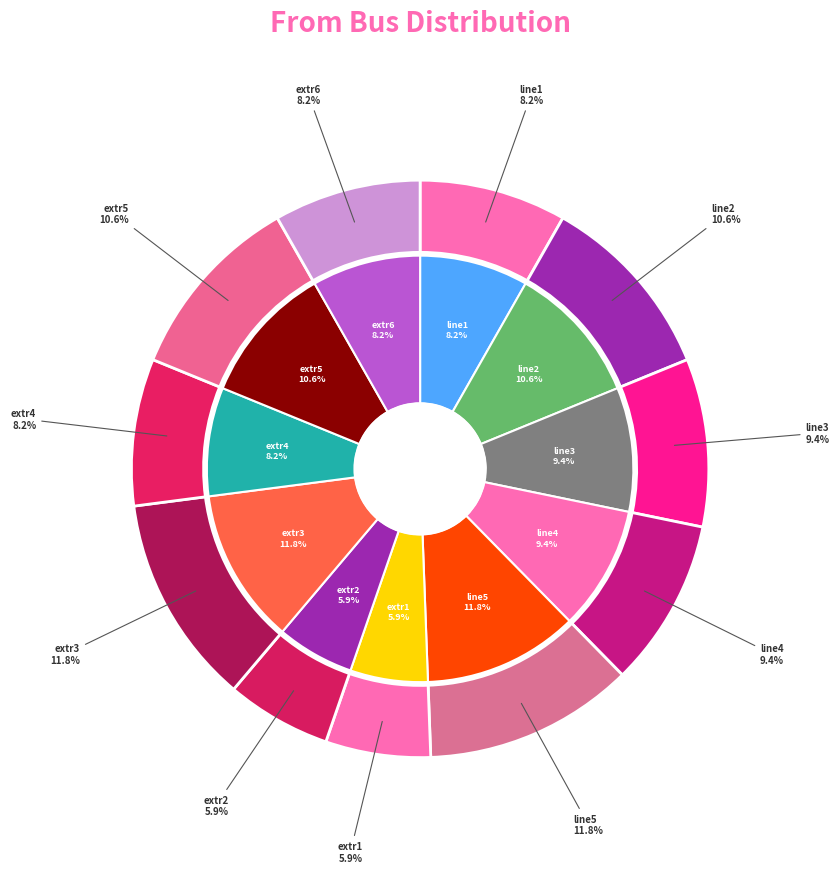

True or false: extr6 accounts for 1% of the total.

False